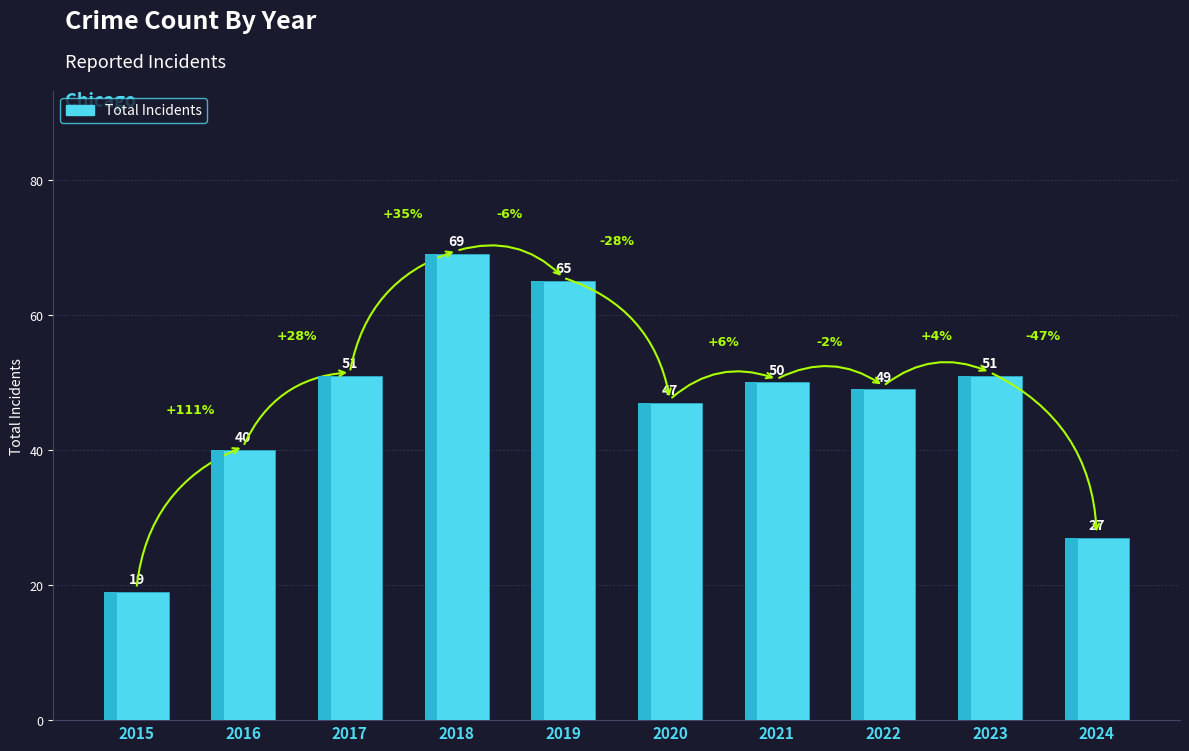

Count the number of categories in the chart.

10